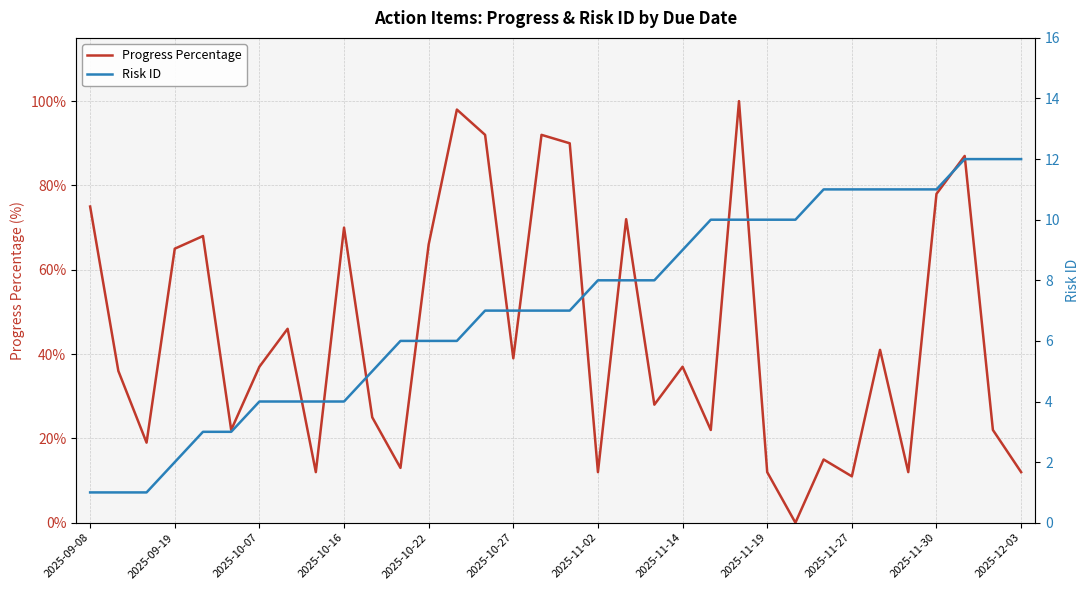

Is it true that Progress Percentage equals 11 at 2025-11-27?

True